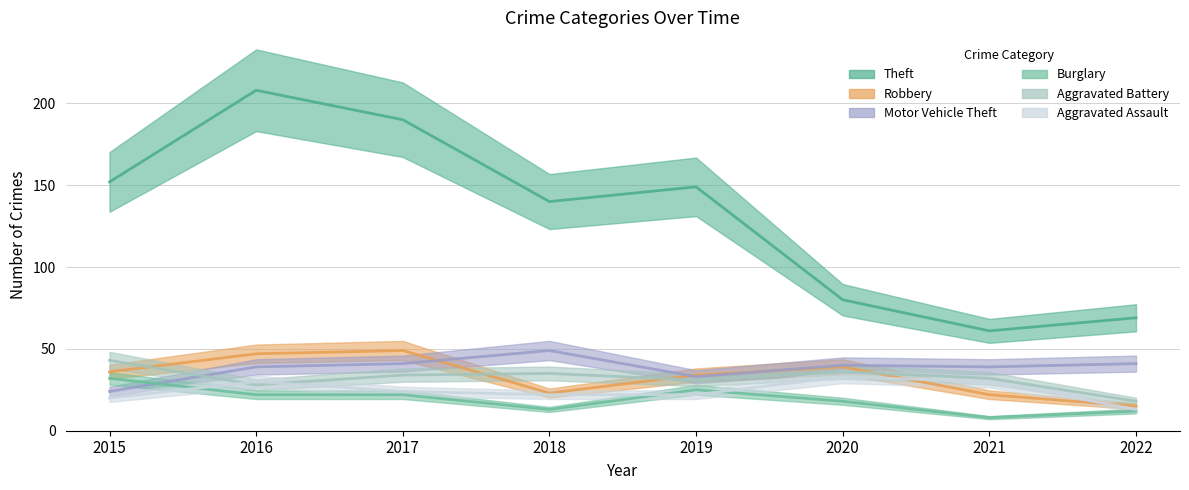

Does the chart have visible grid lines?

Yes